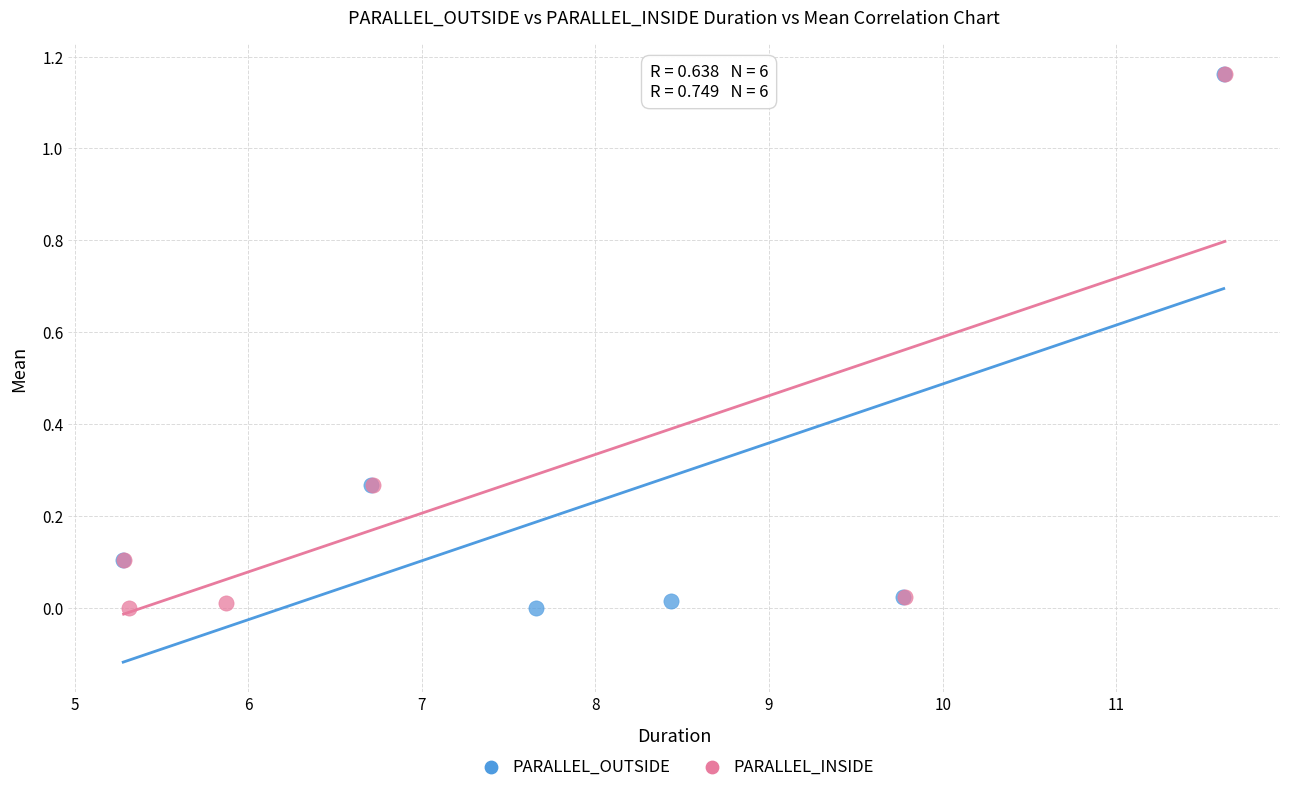

Which series has the largest Y range (max minus min)?

PARALLEL_INSIDE